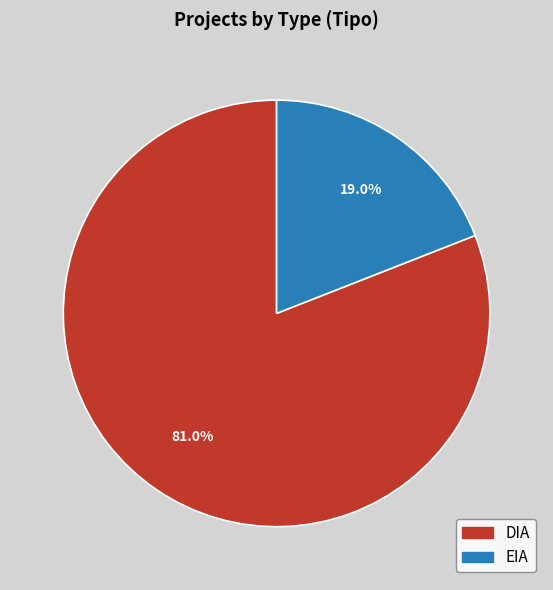

Is it true that EIA is 19% of the pie?

True